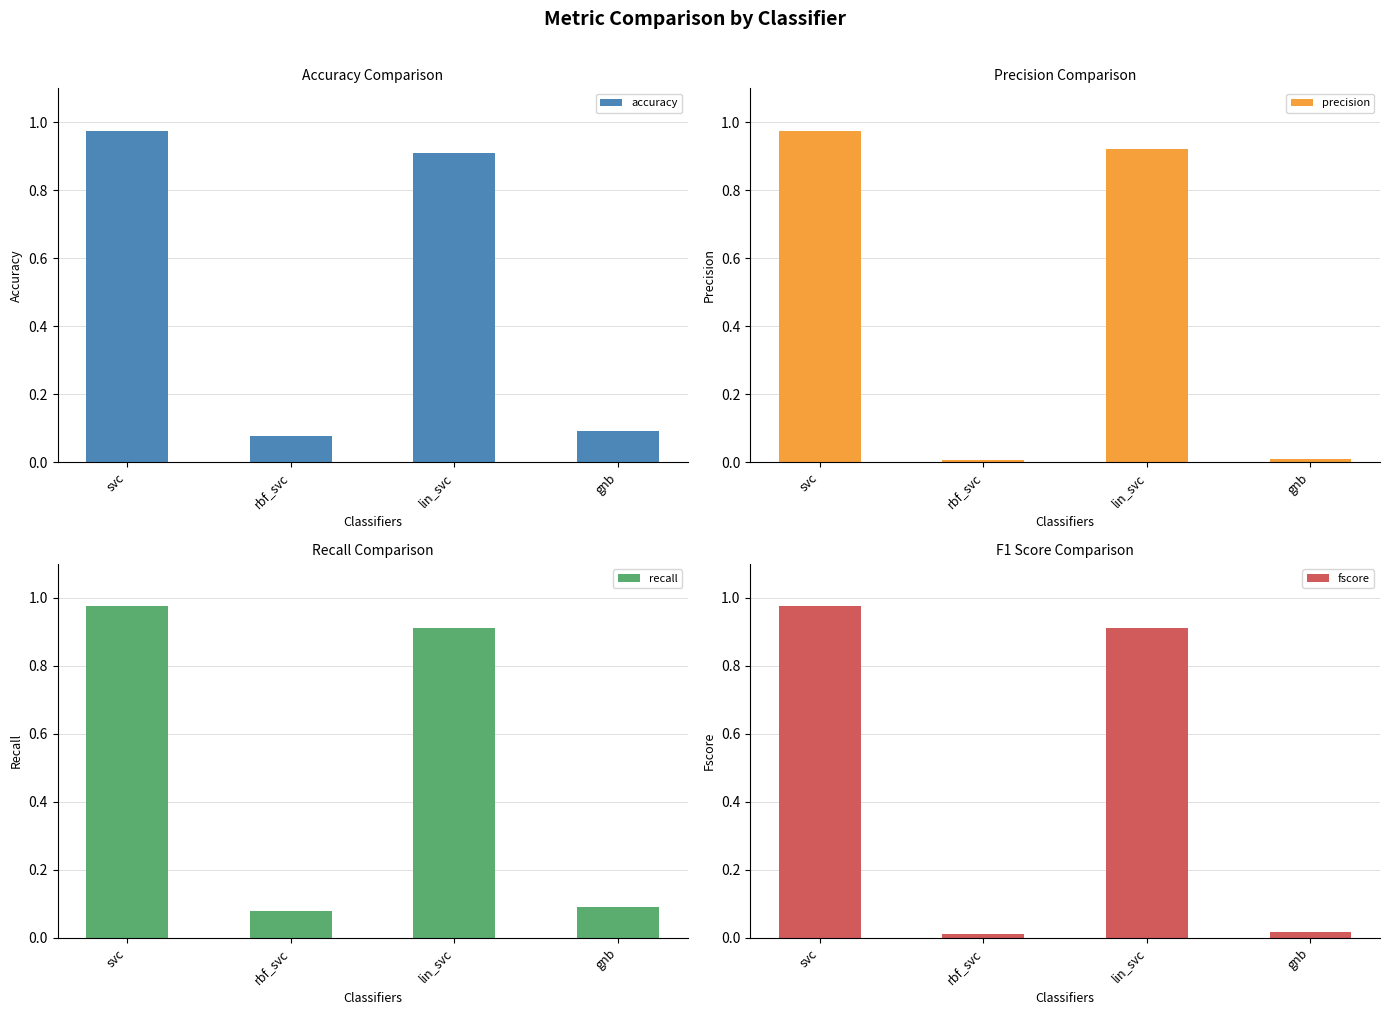

What are all the series names shown in the legend?

accuracy, precision, recall, fscore